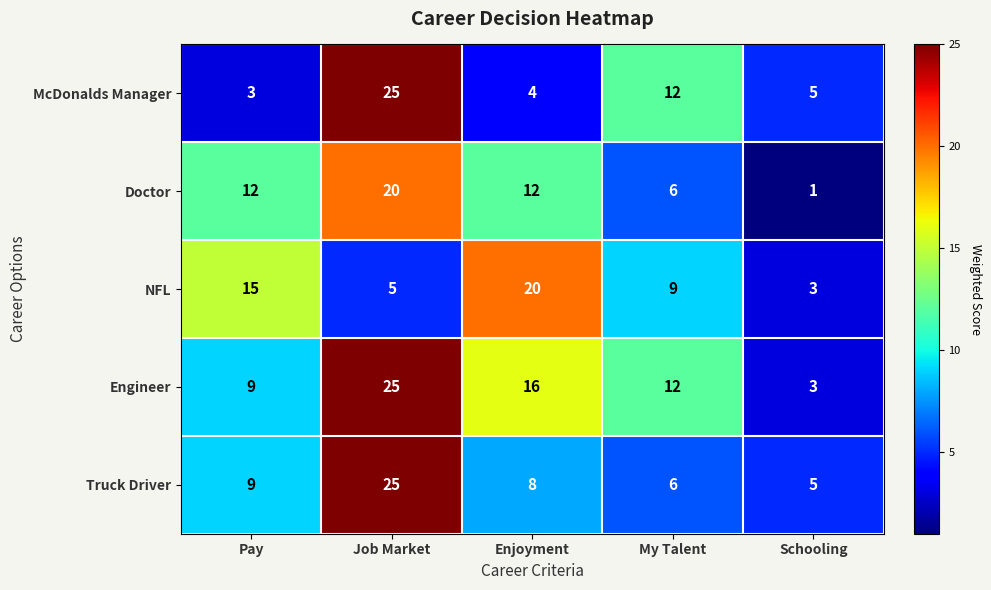

What is the maximum value shown in the chart?

25